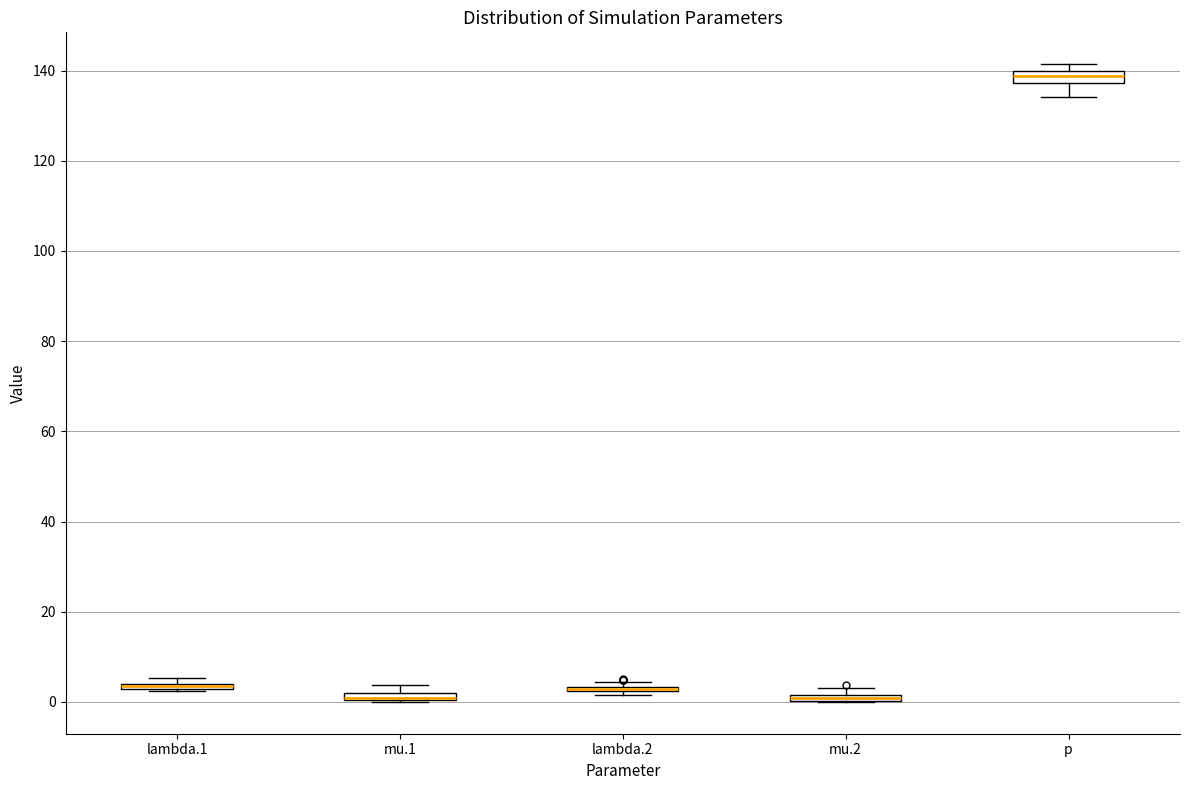

Where is the lower edge of the box for mu.2 on the y-axis? The values are not printed on the chart, so give them approximately, as read against the axis.

0